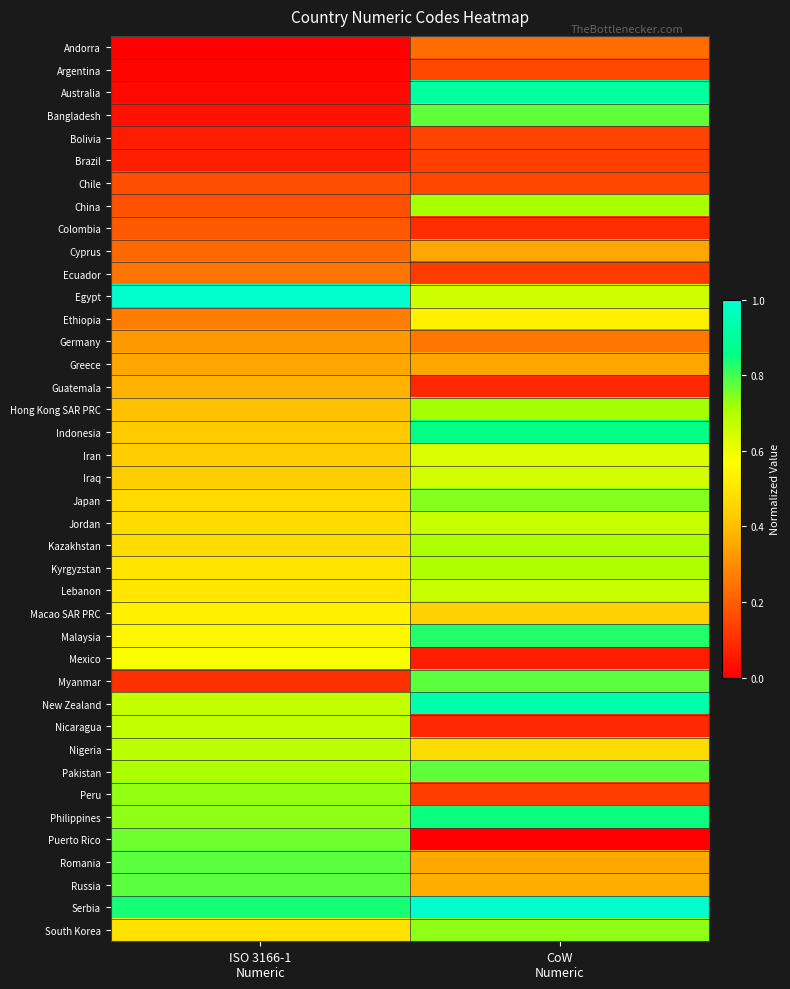

Reading left to right, what are all the values shown in this chart?

Andorra: ISO 3166-1
Numeric=0.0	CoW
Numeric=0.2
Argentina: ISO 3166-1
Numeric=0.0	CoW
Numeric=0.2
Australia: ISO 3166-1
Numeric=0.0	CoW
Numeric=0.9
Bangladesh: ISO 3166-1
Numeric=0.0	CoW
Numeric=0.8
Bolivia: ISO 3166-1
Numeric=0.1	CoW
Numeric=0.1
Brazil: ISO 3166-1
Numeric=0.1	CoW
Numeric=0.1
Chile: ISO 3166-1
Numeric=0.2	CoW
Numeric=0.2
China: ISO 3166-1
Numeric=0.2	CoW
Numeric=0.7
Colombia: ISO 3166-1
Numeric=0.2	CoW
Numeric=0.1
Cyprus: ISO 3166-1
Numeric=0.2	CoW
Numeric=0.4
Ecuador: ISO 3166-1
Numeric=0.2	CoW
Numeric=0.1
Egypt: ISO 3166-1
Numeric=1.0	CoW
Numeric=0.7
Ethiopia: ISO 3166-1
Numeric=0.3	CoW
Numeric=0.5
Germany: ISO 3166-1
Numeric=0.3	CoW
Numeric=0.3
Greece: ISO 3166-1
Numeric=0.4	CoW
Numeric=0.3
Guatemala: ISO 3166-1
Numeric=0.4	CoW
Numeric=0.1
Hong Kong SAR PRC: ISO 3166-1
Numeric=0.4	CoW
Numeric=0.7
Indonesia: ISO 3166-1
Numeric=0.4	CoW
Numeric=0.9
Iran: ISO 3166-1
Numeric=0.4	CoW
Numeric=0.6
Iraq: ISO 3166-1
Numeric=0.4	CoW
Numeric=0.6
Japan: ISO 3166-1
Numeric=0.5	CoW
Numeric=0.7
Jordan: ISO 3166-1
Numeric=0.5	CoW
Numeric=0.7
Kazakhstan: ISO 3166-1
Numeric=0.5	CoW
Numeric=0.7
Kyrgyzstan: ISO 3166-1
Numeric=0.5	CoW
Numeric=0.7
Lebanon: ISO 3166-1
Numeric=0.5	CoW
Numeric=0.7
Macao SAR PRC: ISO 3166-1
Numeric=0.5	CoW
Numeric=0.4
Malaysia: ISO 3166-1
Numeric=0.5	CoW
Numeric=0.8
Mexico: ISO 3166-1
Numeric=0.6	CoW
Numeric=0.1
Myanmar: ISO 3166-1
Numeric=0.1	CoW
Numeric=0.8
New Zealand: ISO 3166-1
Numeric=0.7	CoW
Numeric=0.9
Nicaragua: ISO 3166-1
Numeric=0.7	CoW
Numeric=0.1
Nigeria: ISO 3166-1
Numeric=0.7	CoW
Numeric=0.5
Pakistan: ISO 3166-1
Numeric=0.7	CoW
Numeric=0.8
Peru: ISO 3166-1
Numeric=0.7	CoW
Numeric=0.1
Philippines: ISO 3166-1
Numeric=0.7	CoW
Numeric=0.8
Puerto Rico: ISO 3166-1
Numeric=0.8	CoW
Numeric=0.0
Romania: ISO 3166-1
Numeric=0.8	CoW
Numeric=0.4
Russia: ISO 3166-1
Numeric=0.8	CoW
Numeric=0.4
Serbia: ISO 3166-1
Numeric=0.8	CoW
Numeric=1.0
South Korea: ISO 3166-1
Numeric=0.5	CoW
Numeric=0.7